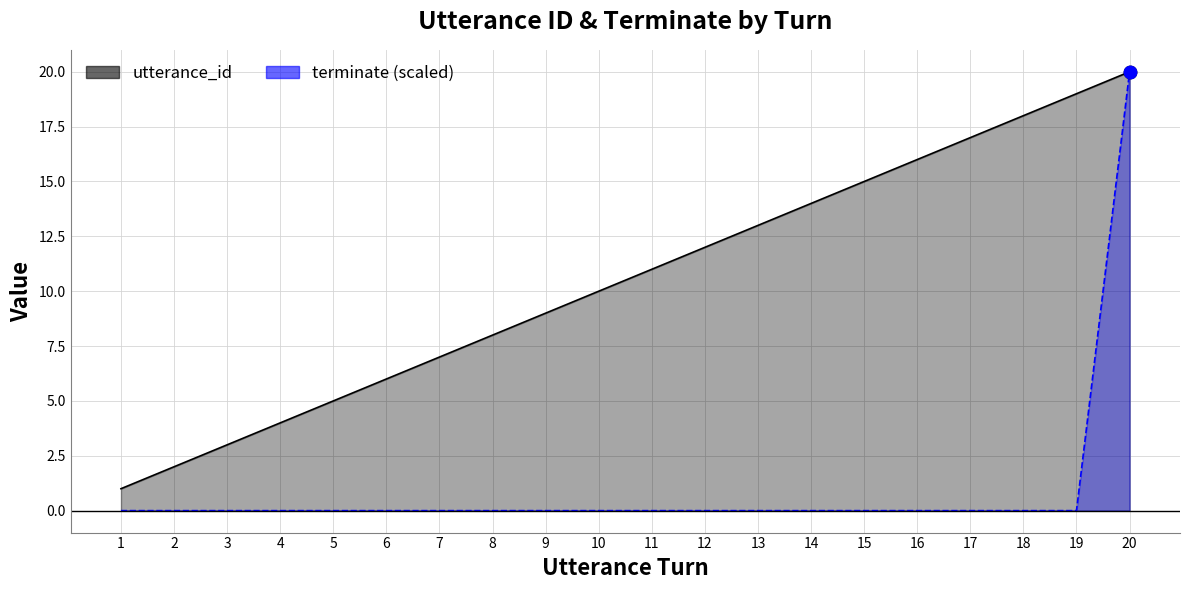

Which series reaches the minimum Y coordinate?

terminate